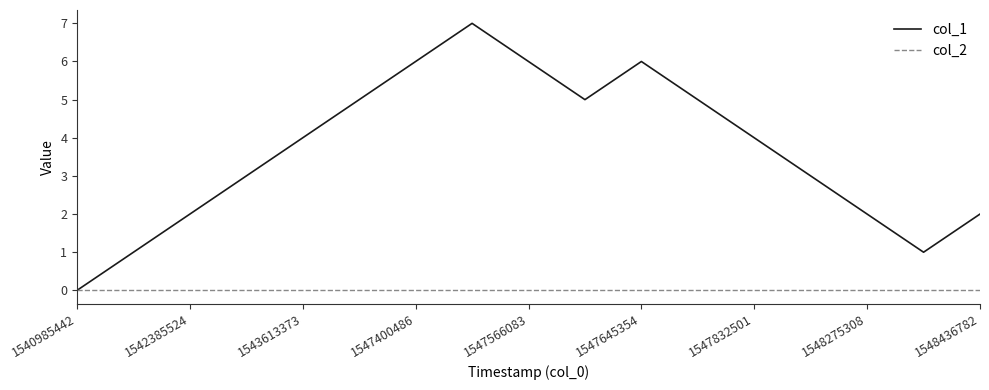

What is the maximum value shown in the chart?

7